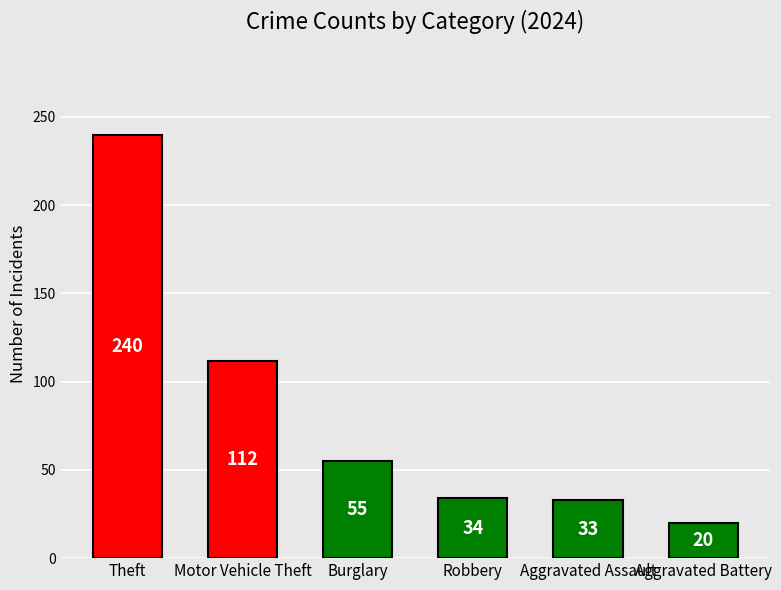

What is the greatest value displayed?

240